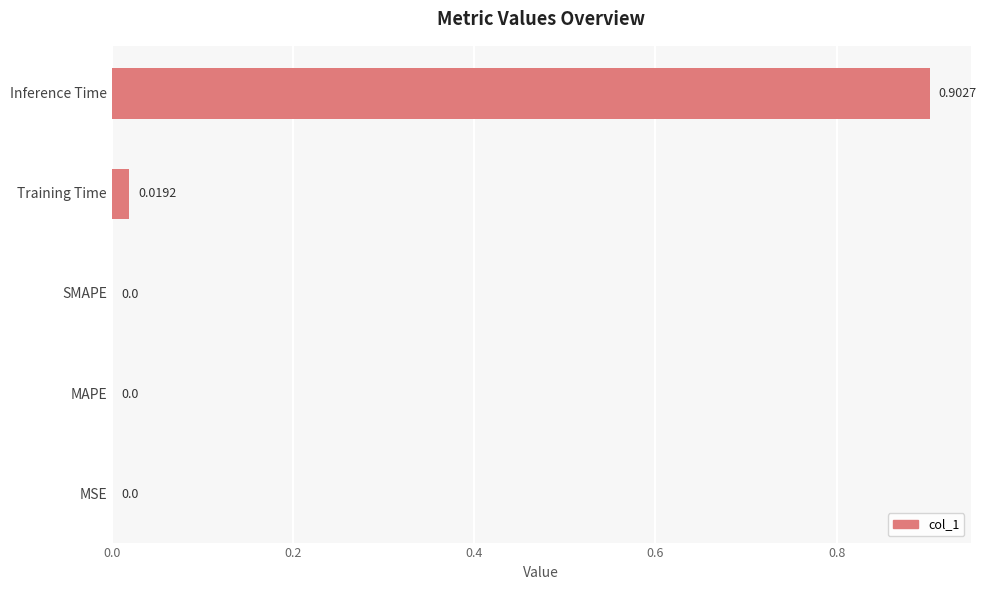

Between SMAPE and Inference Time, which is larger?

Inference Time